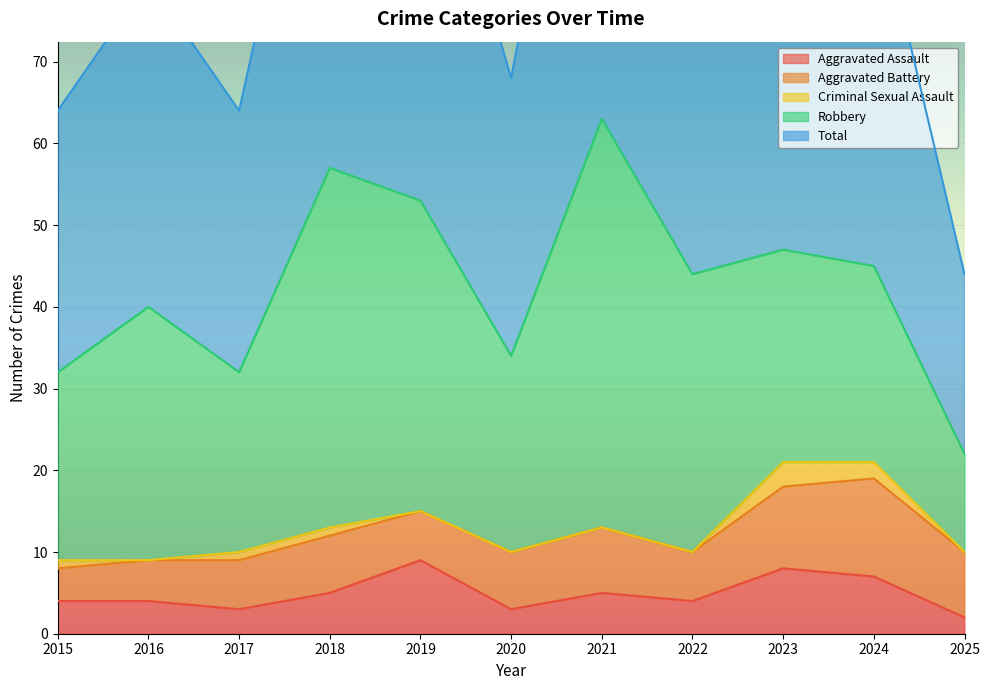

What is the spread (max minus min) of values at 2015?

31